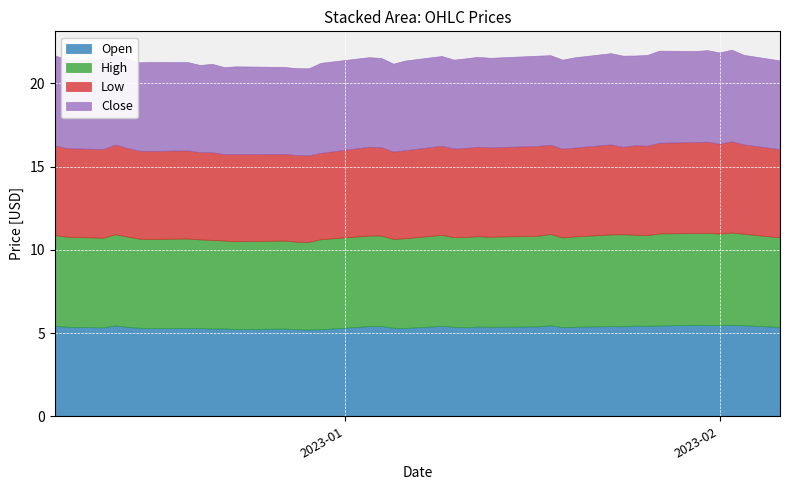

What are all the series names shown in the legend?

Open, High, Low, Close